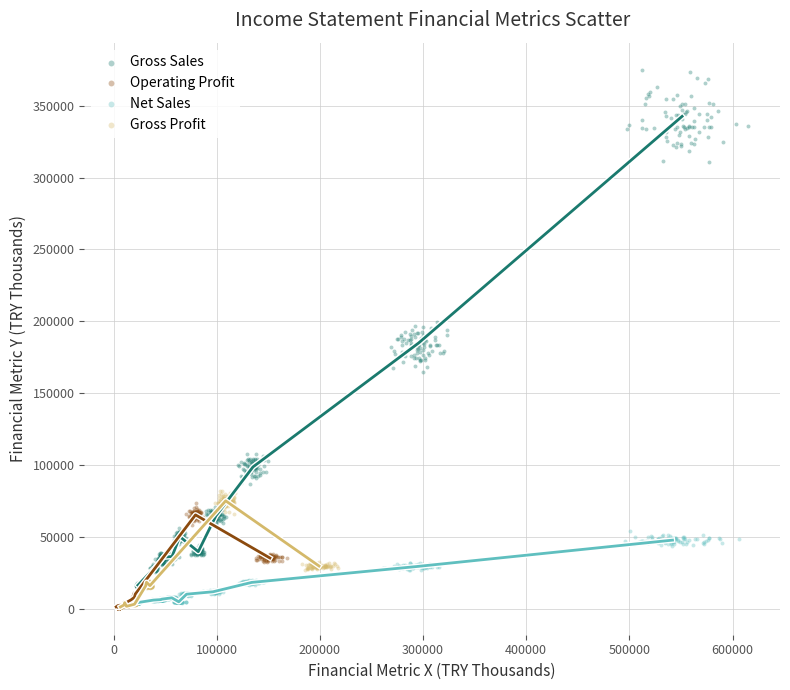

Which series has the widest spread of Y values?

Gross Sales